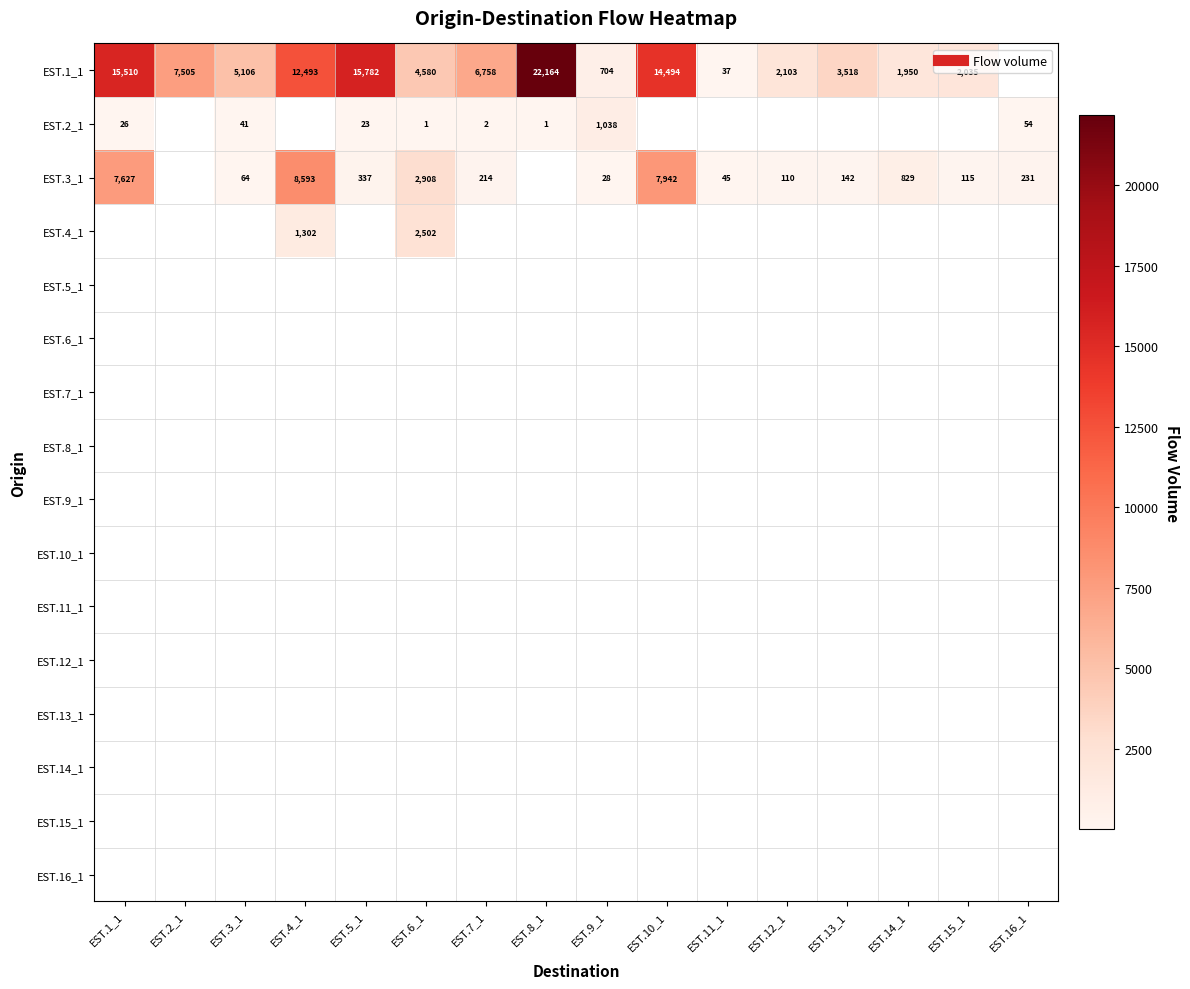

What is the total value across all series at EST.13_1?

3660